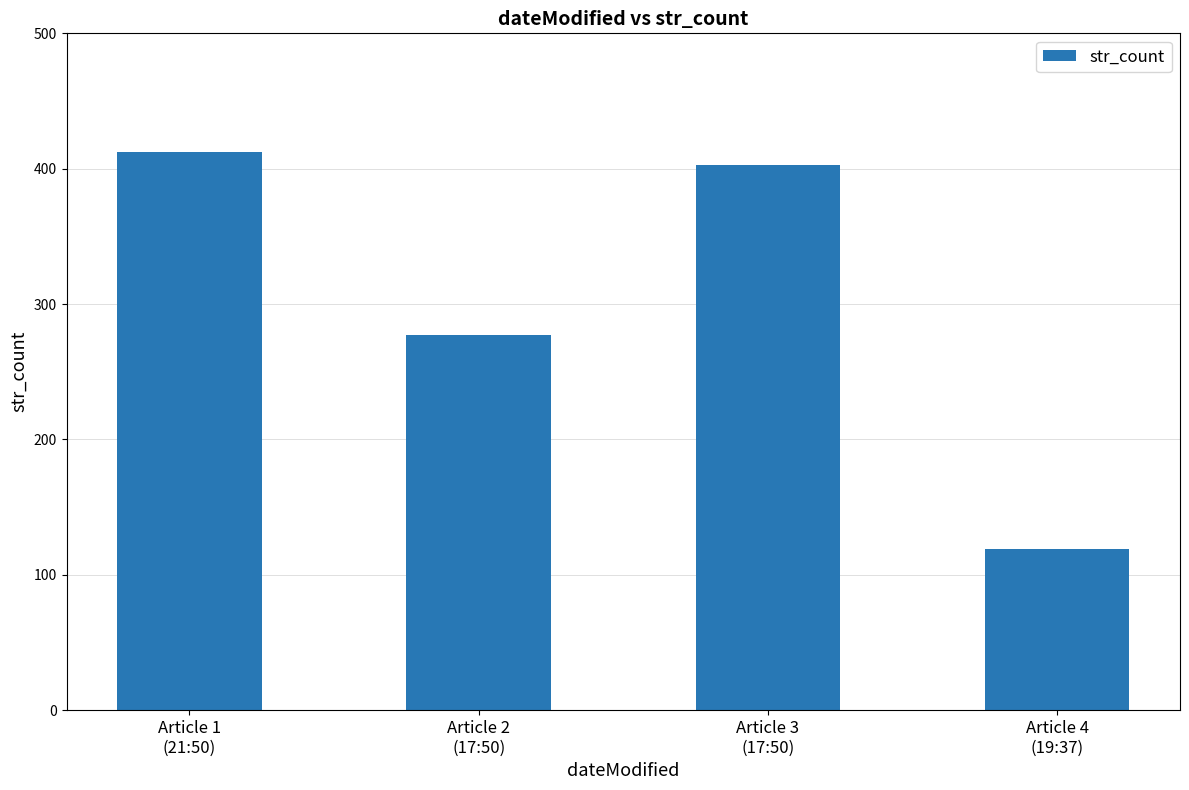

Is it true that the value at Article 3
(17:50) is 403?

True